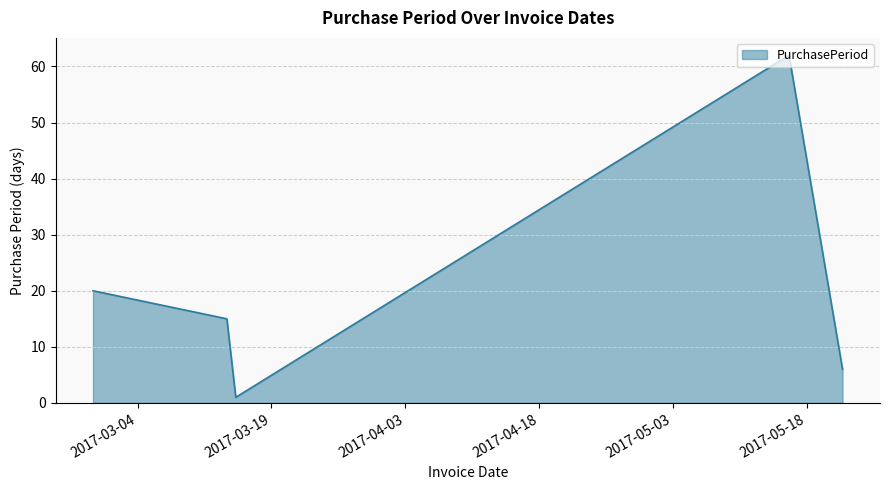

What is the average value?

21